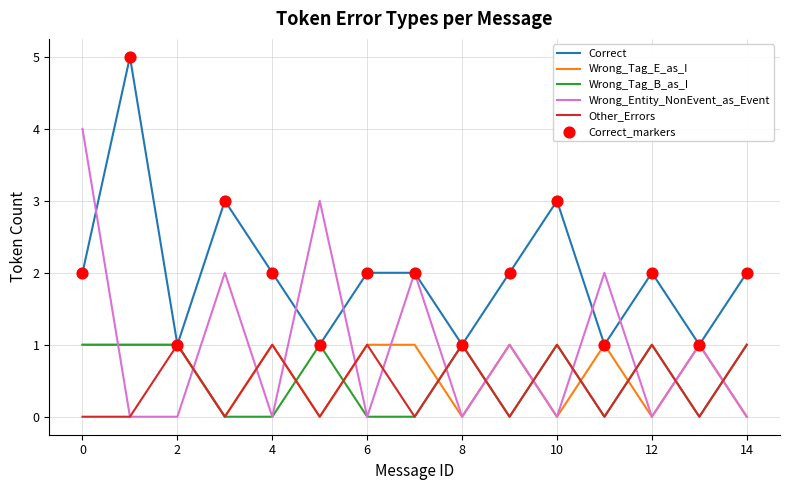

Which series has the largest total across all categories?

Correct